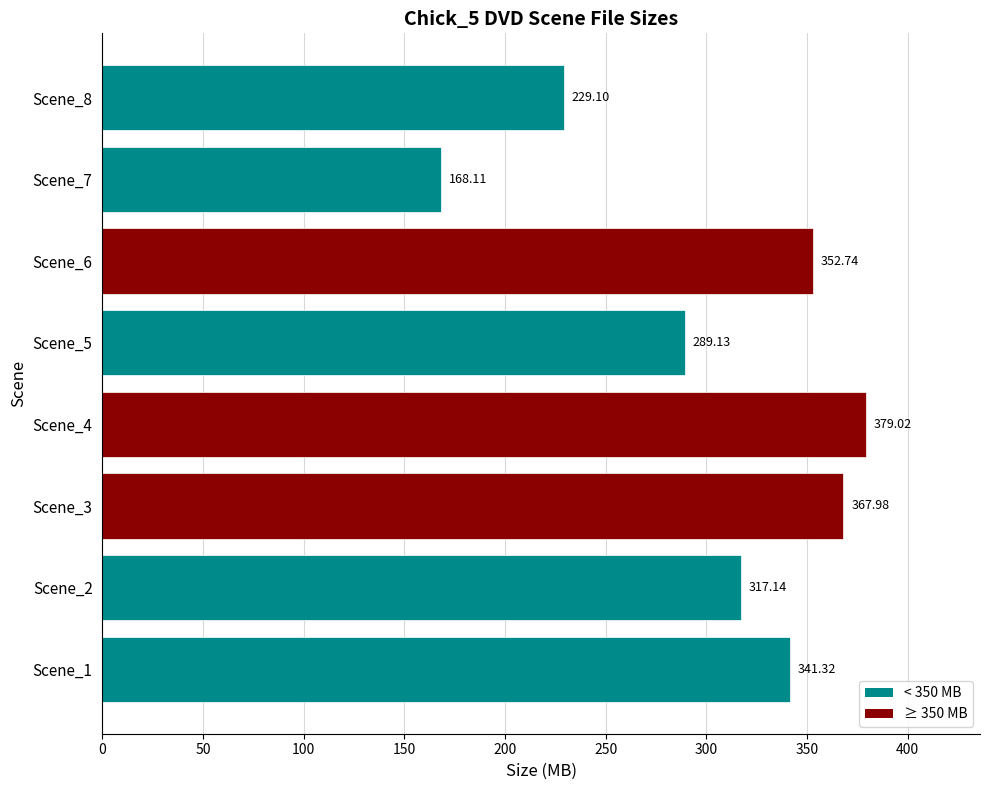

Which has a higher value, Scene_7 or Scene_6?

Scene_6